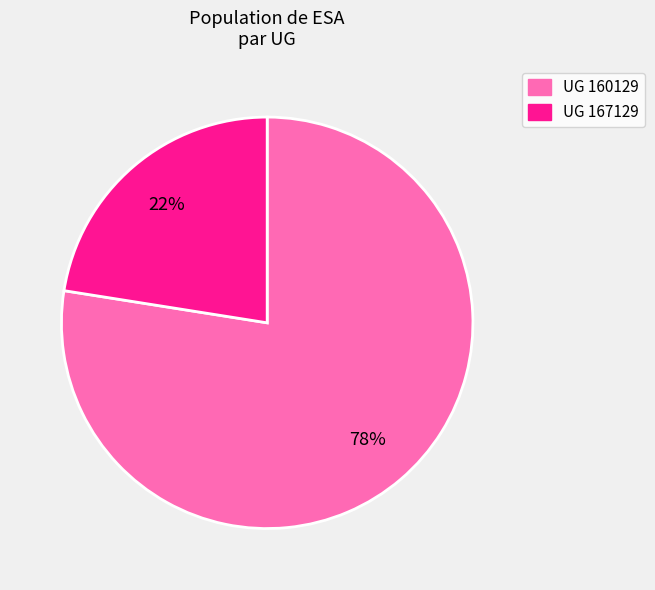

Between UG 160129 and UG 167129, which is larger?

UG 160129